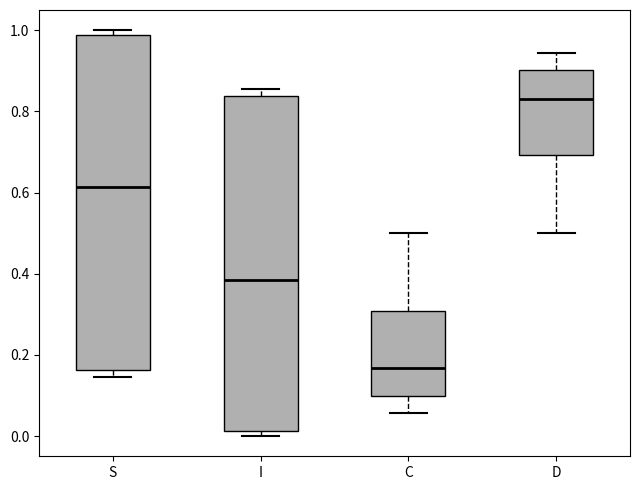

Where is the lower edge of the box for I on the y-axis? The values are not printed on the chart, so give them approximately, as read against the axis.

0.02